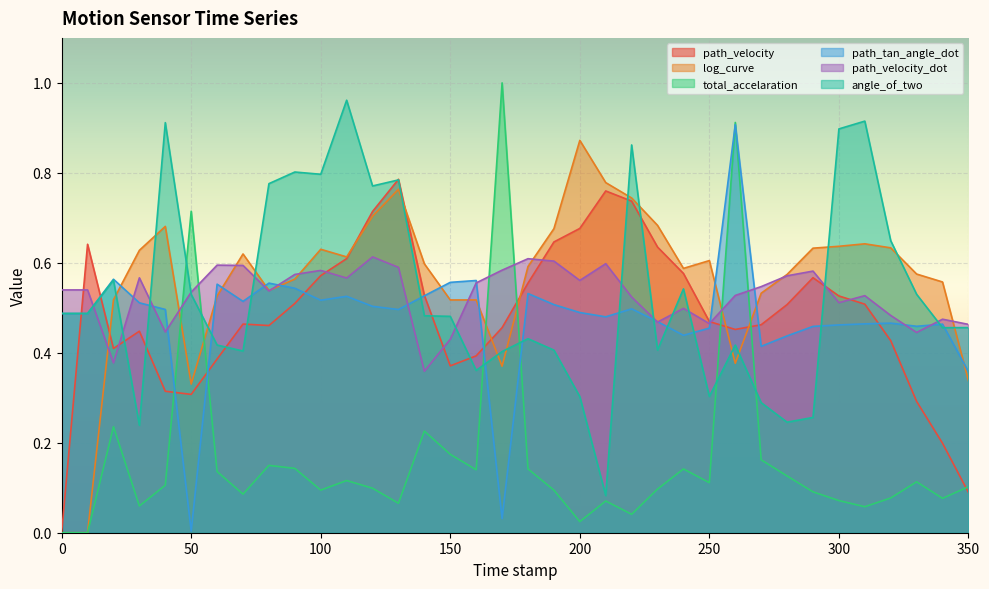

True or false: path_tan_angle_dot and path_velocity intersect in this chart.

True